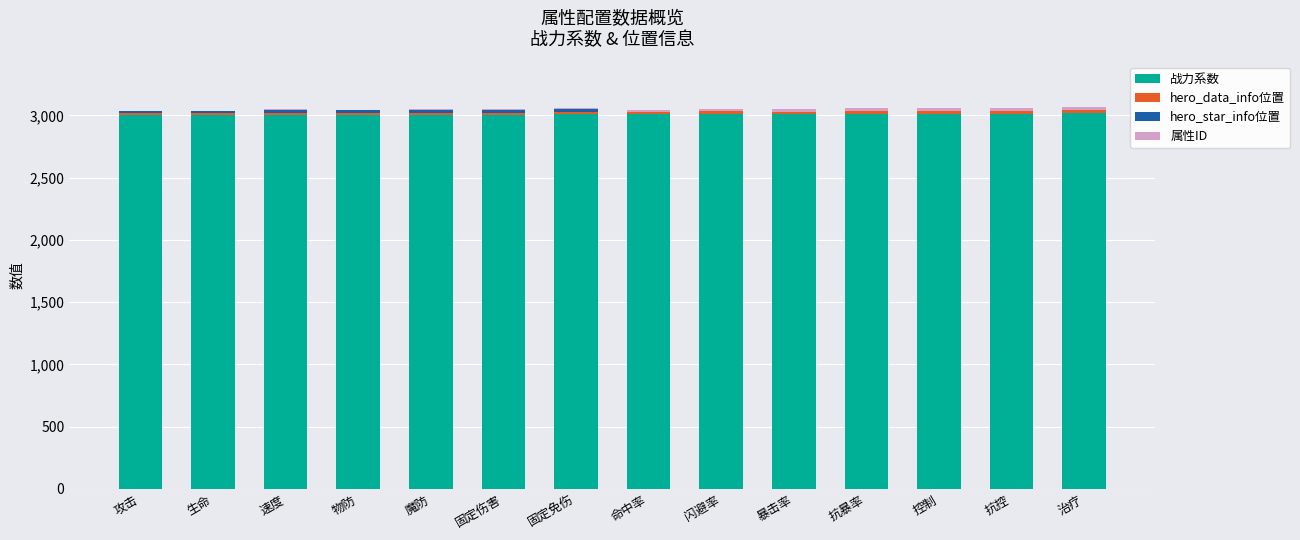

The value of 战力系数 at 抗控 is 1077. True or false?

False